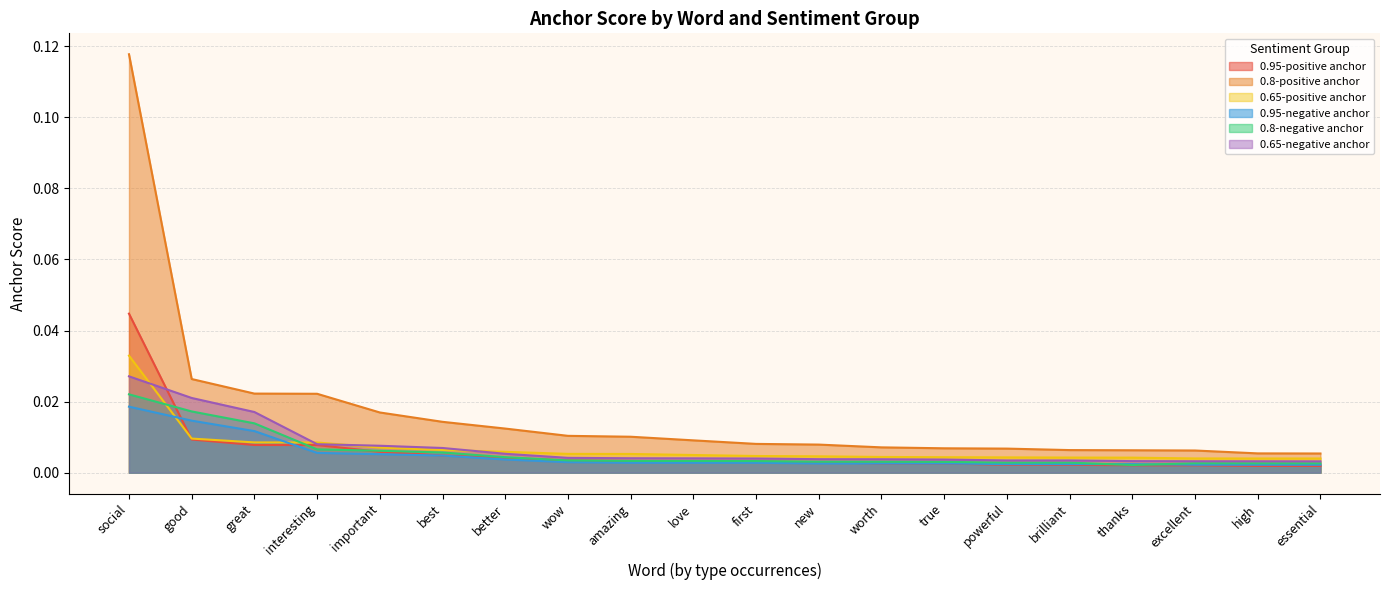

At which label does 0.95-negative anchor reach its peak?

social